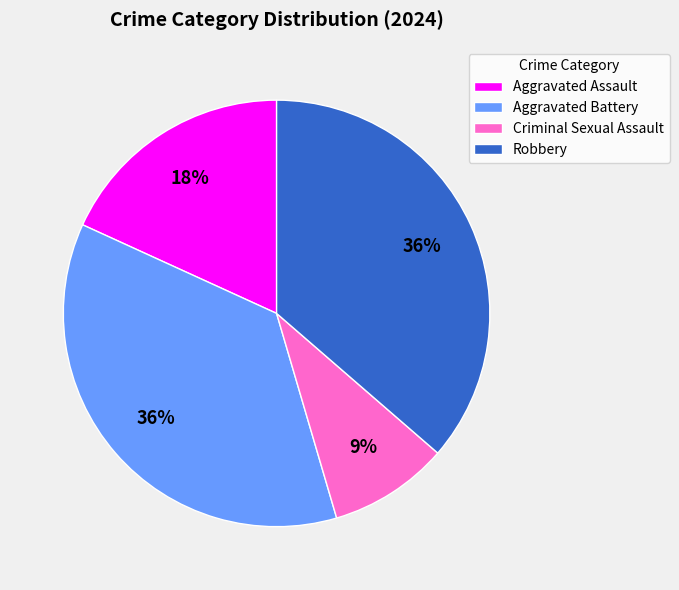

To the nearest percent, what percentage of the pie is Criminal Sexual Assault?

9%